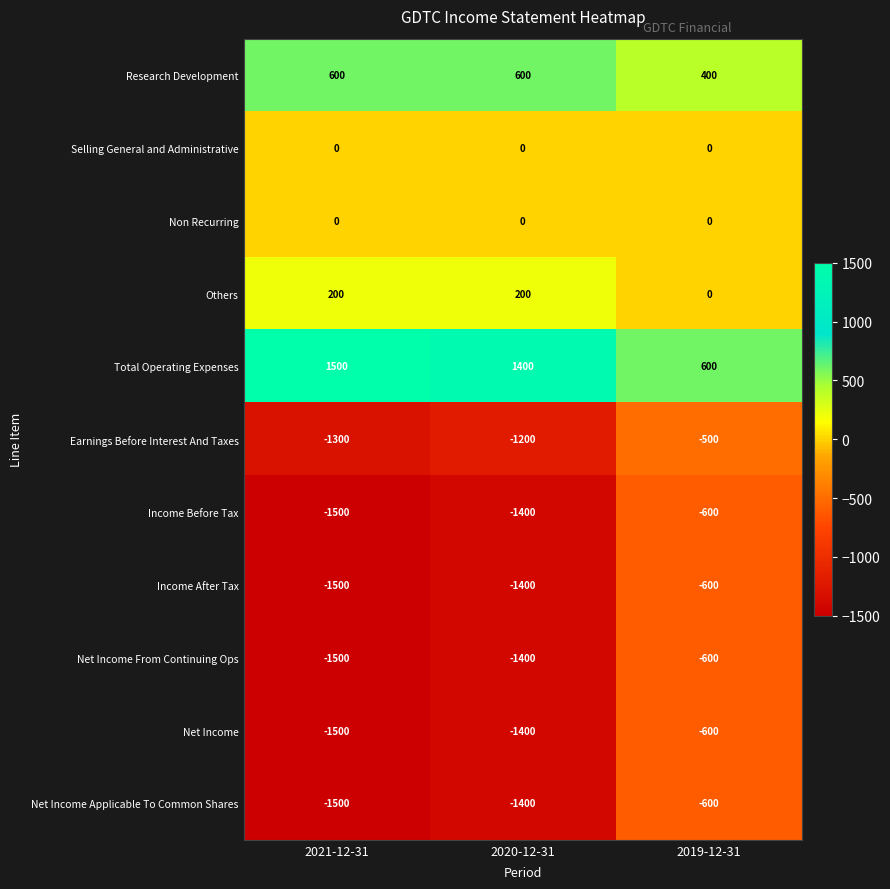

List the labels in order of Net Income From Continuing Ops value, smallest first.

2021-12-31, 2020-12-31, 2019-12-31